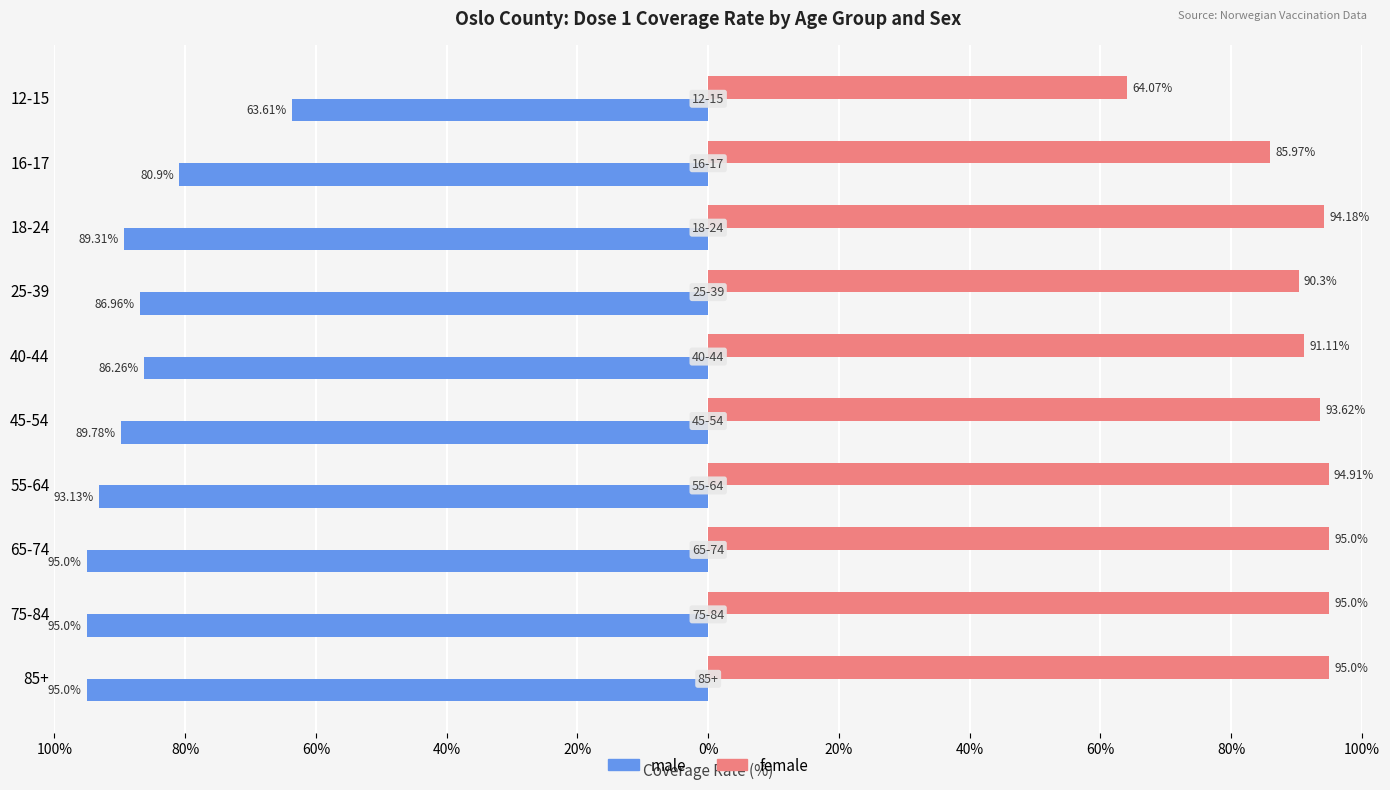

What are all the series names shown in the legend?

male, female